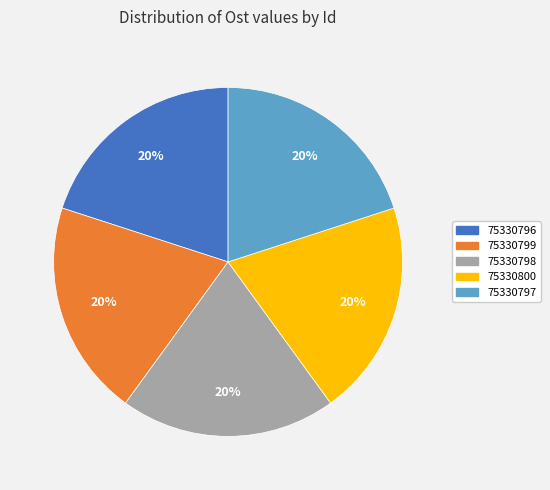

True or false: 75330797 accounts for 14% of the total.

False